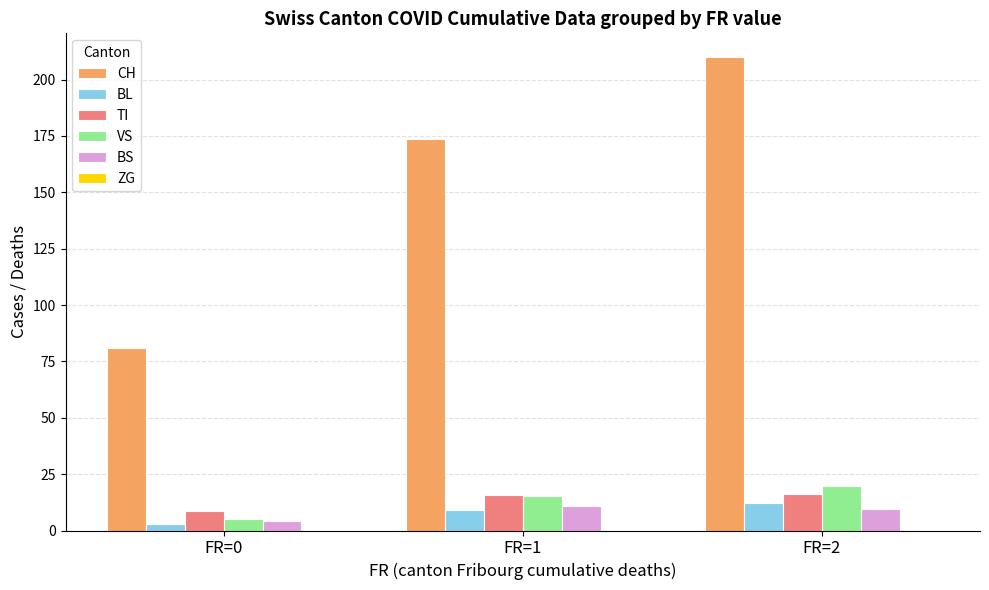

True or false: CH has a value of 30.3 at FR=0.

False